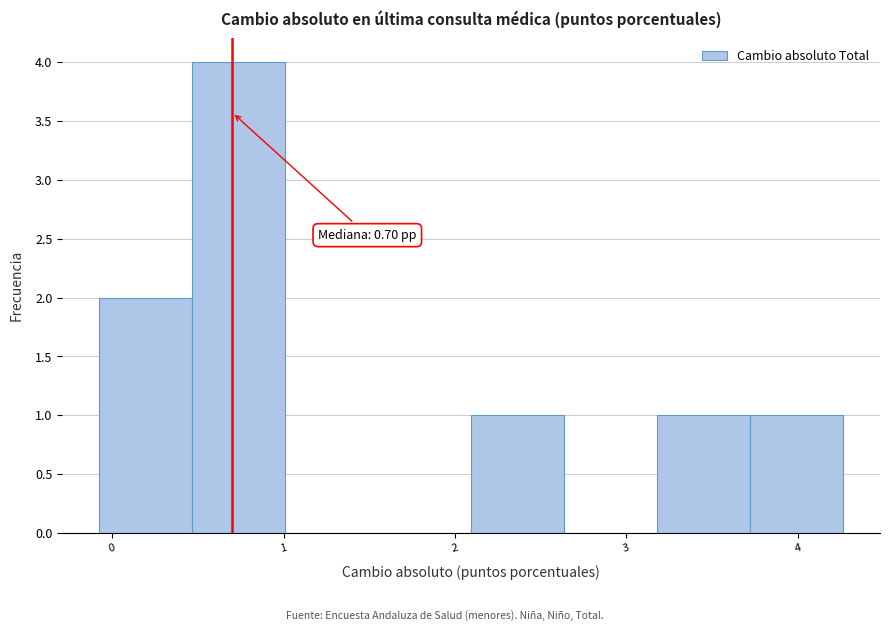

Over which range of the x-axis is the bar tallest?

0.5 to 1.0